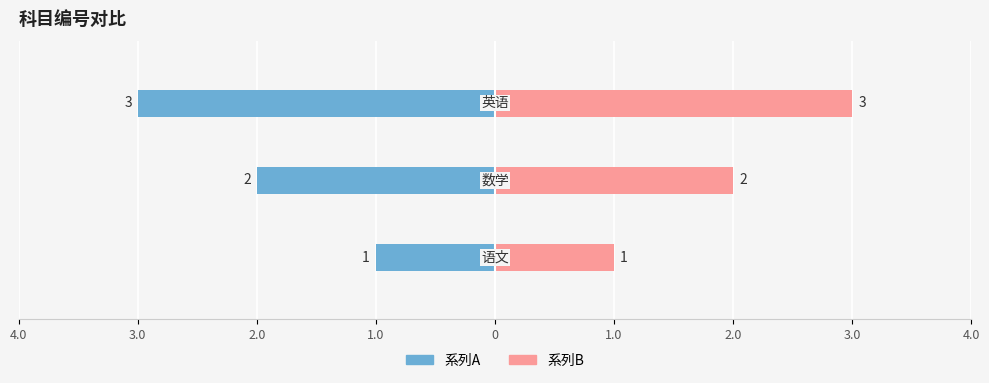

What are all the series names shown in the legend?

系列A, 系列B